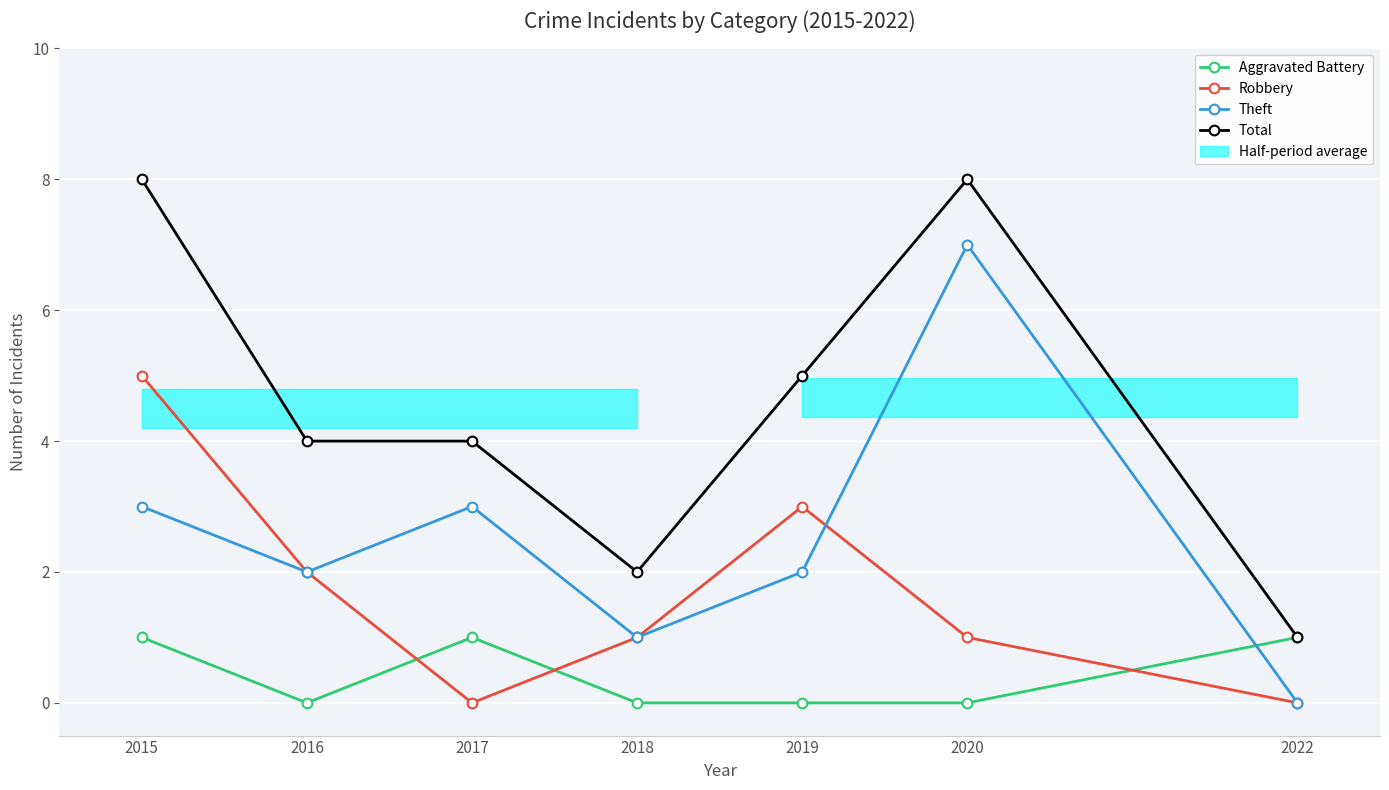

How many data points in Total are above 4?

3